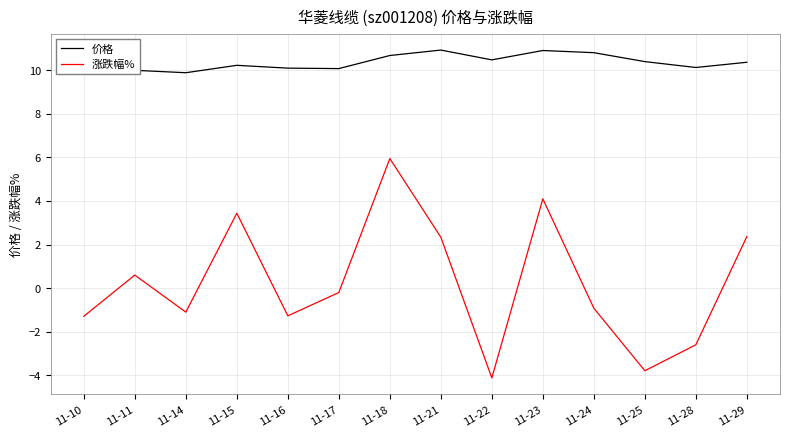

What is the minimum value shown in the chart?

-4.1